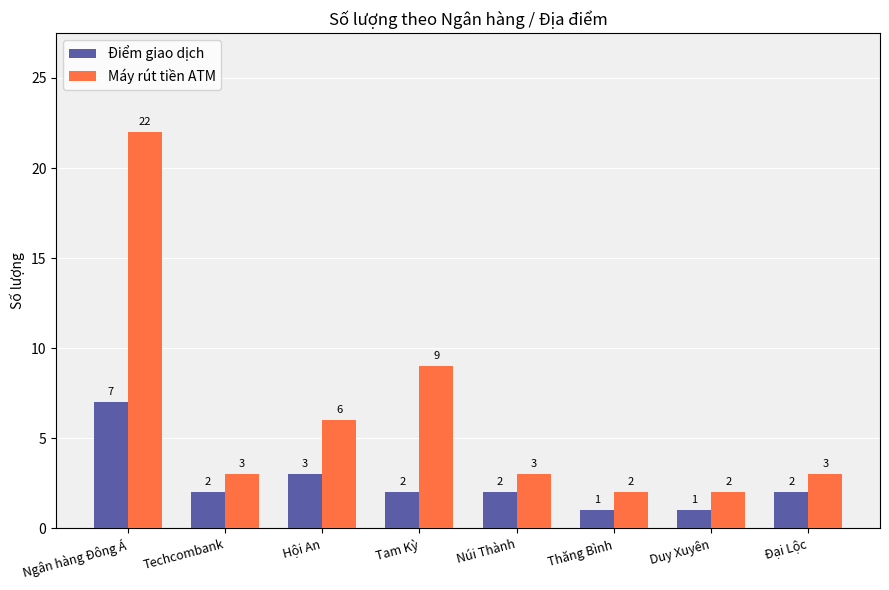

Rank the series by their average value, from lowest to highest.

Điểm giao dịch, Máy rút tiền ATM